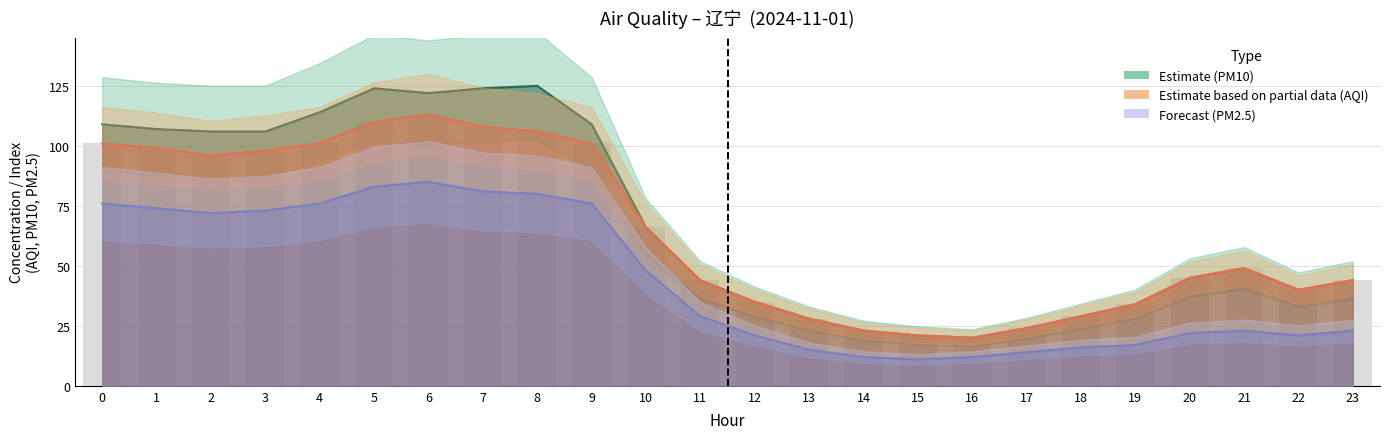

The AQI series shows 29 at 18. True or false?

True